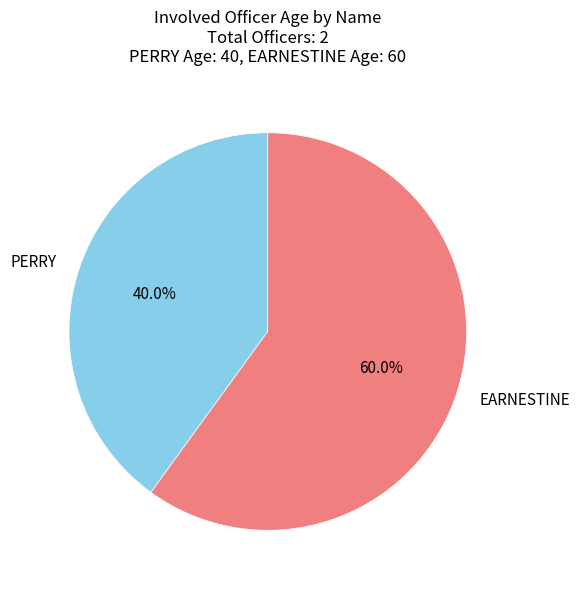

Which slice represents more than half of the pie?

EARNESTINE